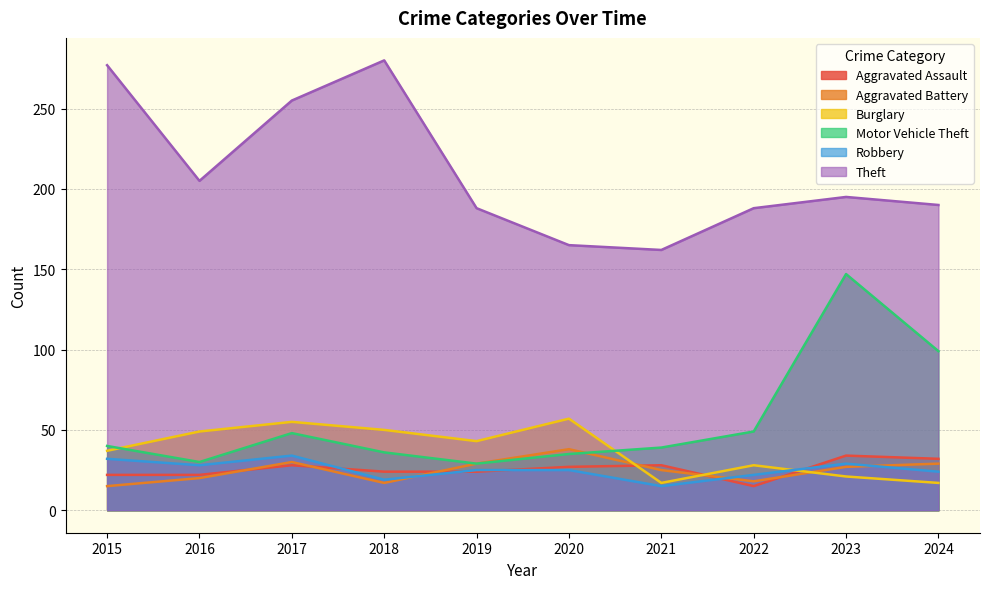

What are all the series names shown in the legend?

Aggravated Assault, Aggravated Battery, Burglary, Motor Vehicle Theft, Robbery, Theft